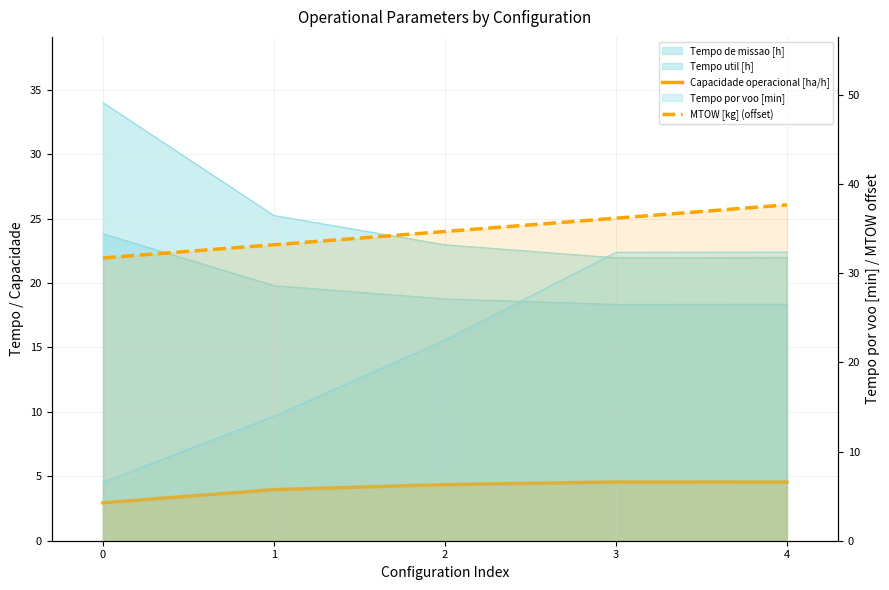

Which series has the widest spread of values?

MTOW [kg] (offset)